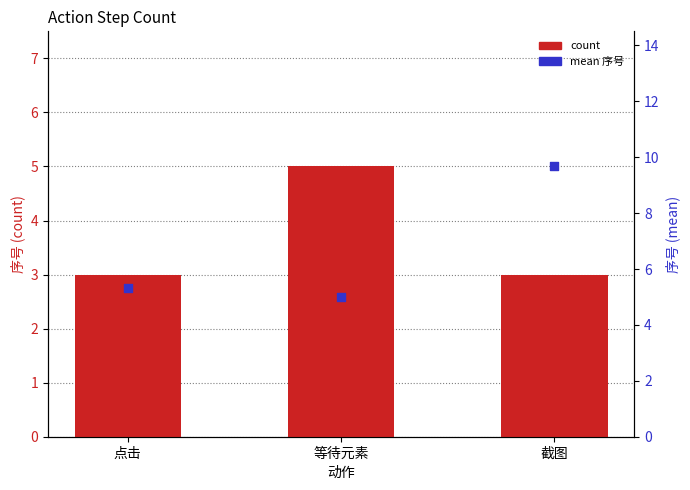

Which series has the largest Y range (max minus min)?

mean 序号